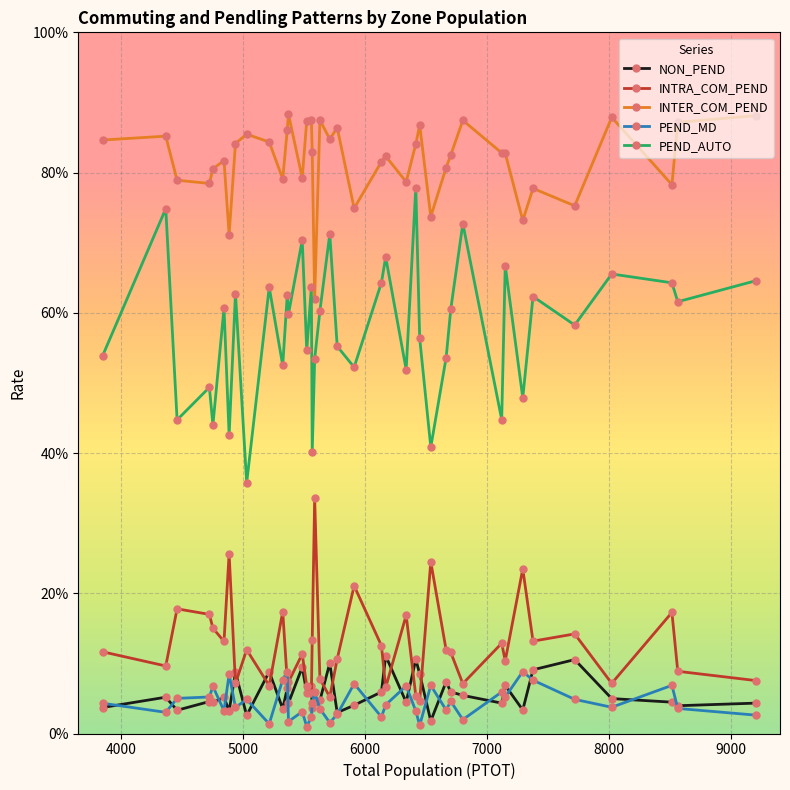

True or false: INTER_COM_PEND and PEND_AUTO intersect in this chart.

False